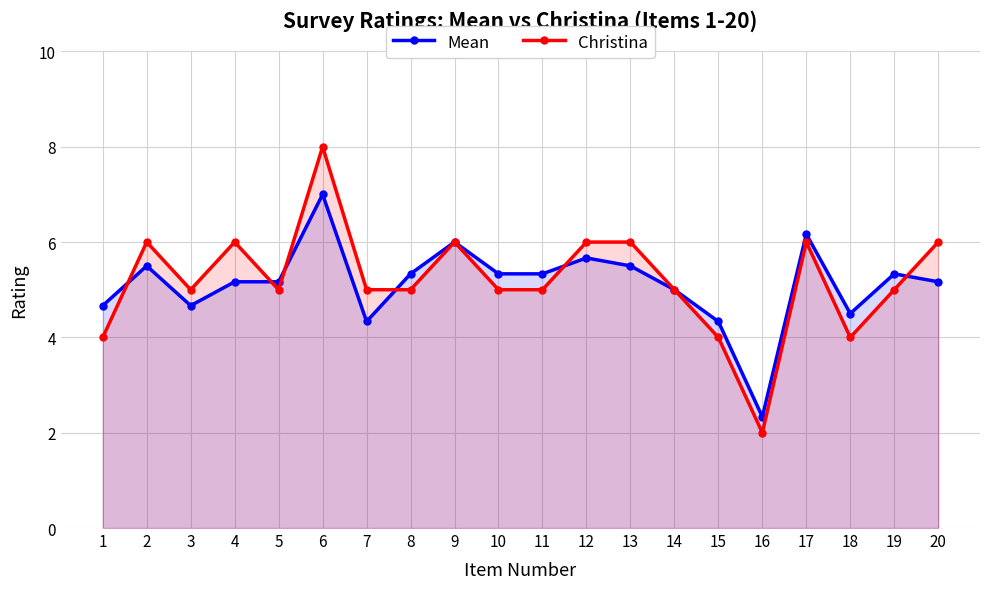

Between 1 and 16, which is larger?

1